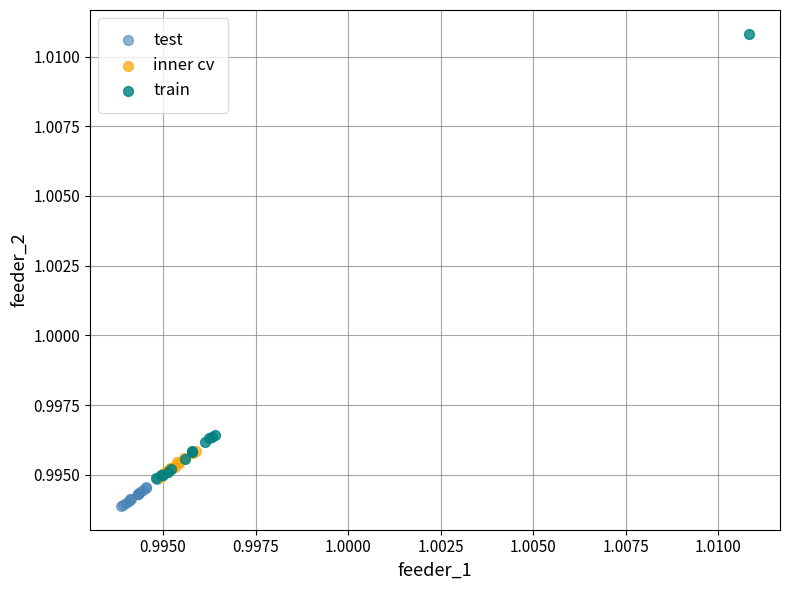

Which series has the largest Y range (max minus min)?

train